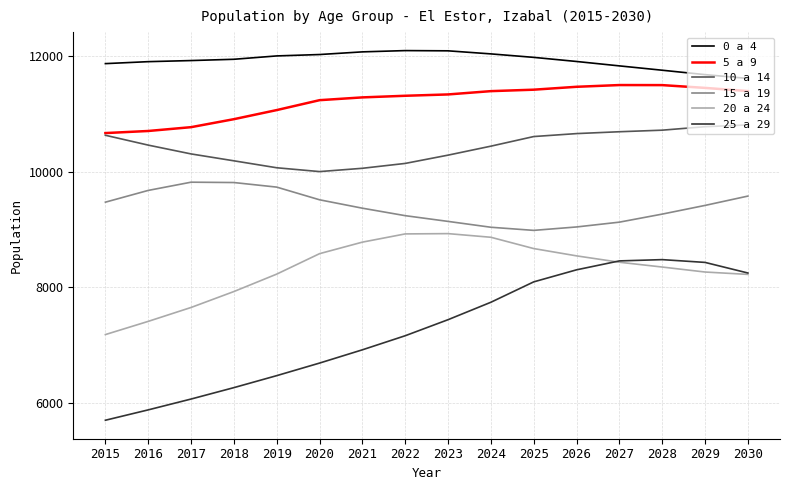

List the series in order of their peak value, lowest first.

25 a 29, 20 a 24, 15 a 19, 10 a 14, 5 a 9, 0 a 4